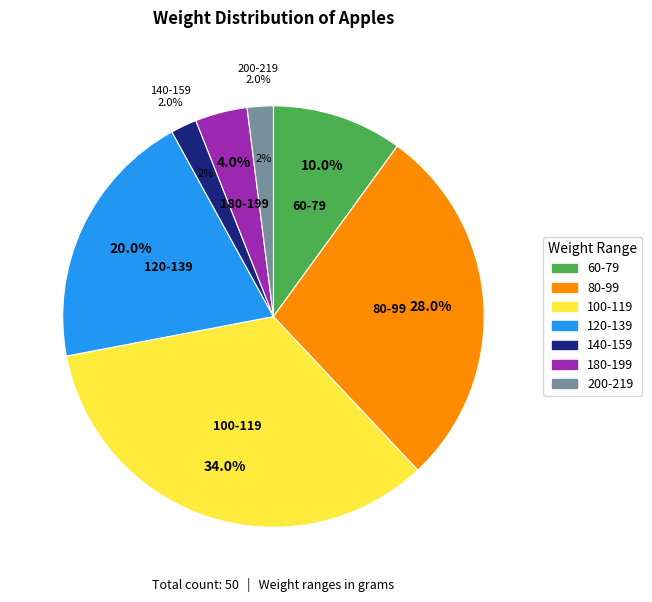

Which category has the biggest portion of the pie?

100-119